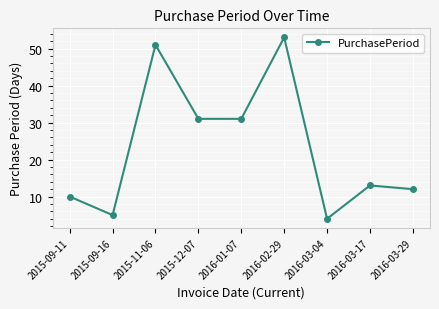

True or false: the data has more than 1 interior local peaks.

True